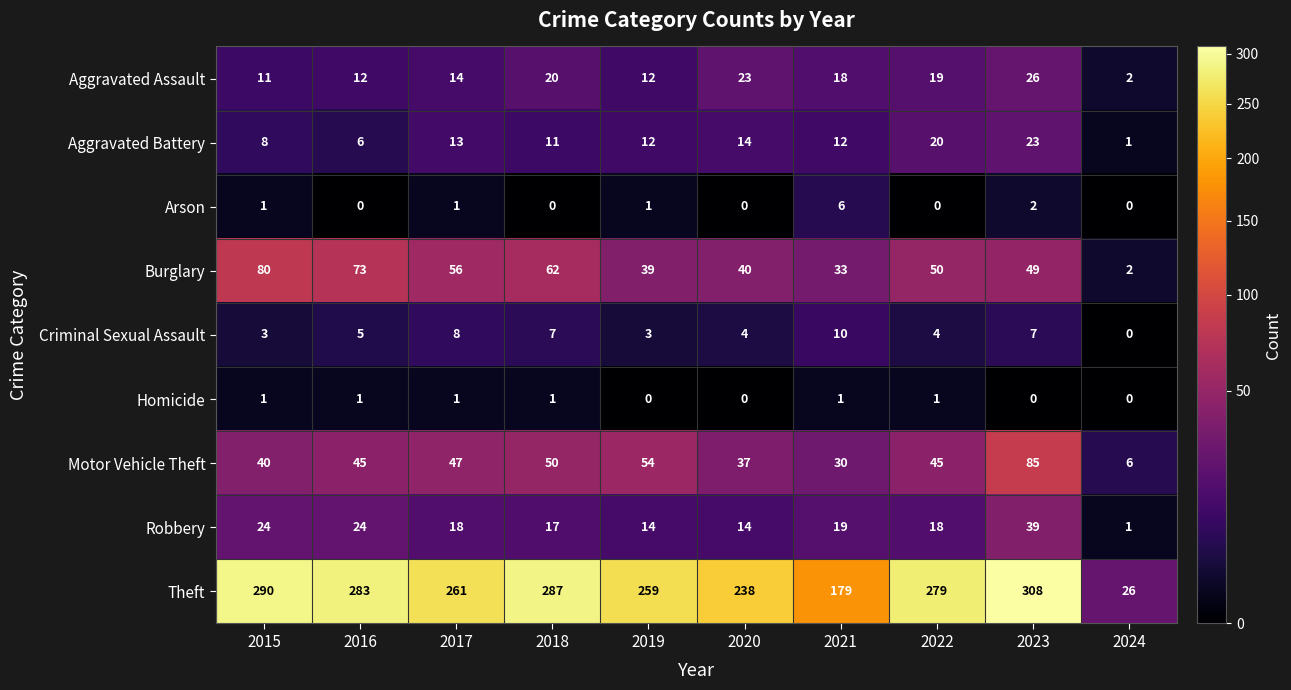

Rank the series at 2021 from lowest to highest value.

Homicide, Arson, Criminal Sexual Assault, Aggravated Battery, Aggravated Assault, Robbery, Motor Vehicle Theft, Burglary, Theft